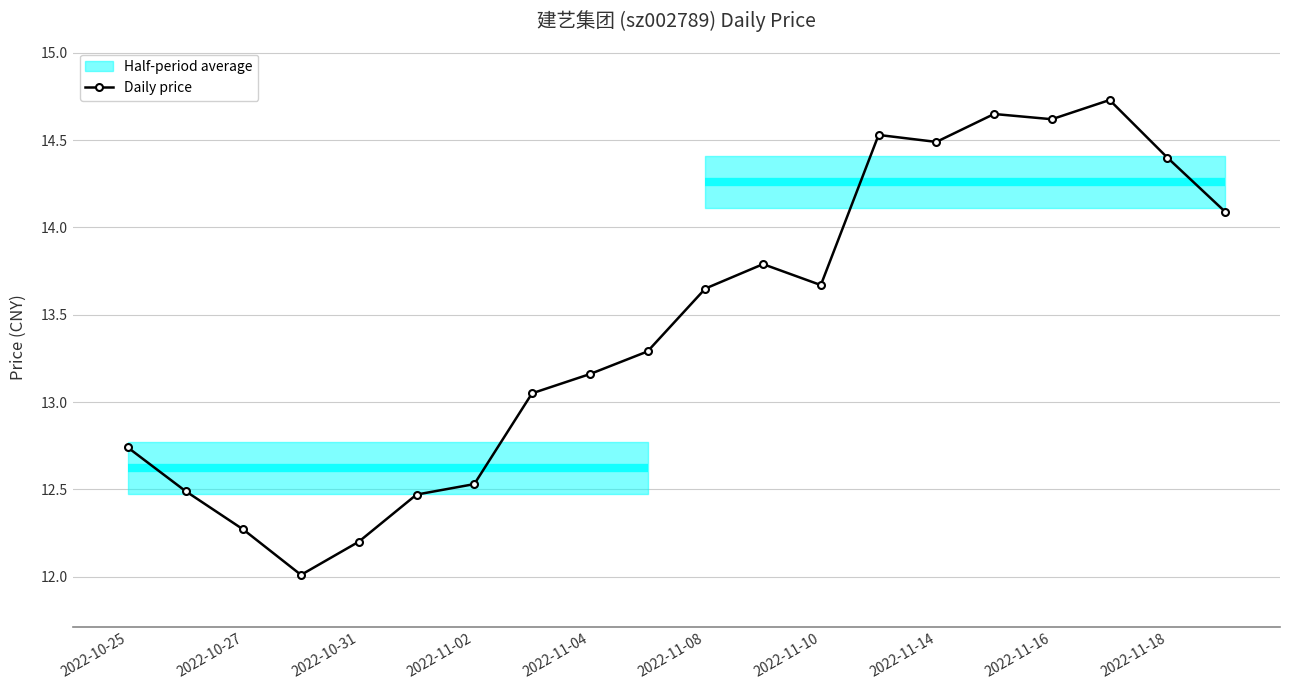

True or false: Daily price has a value of 12.2 at 2022-10-31.

True